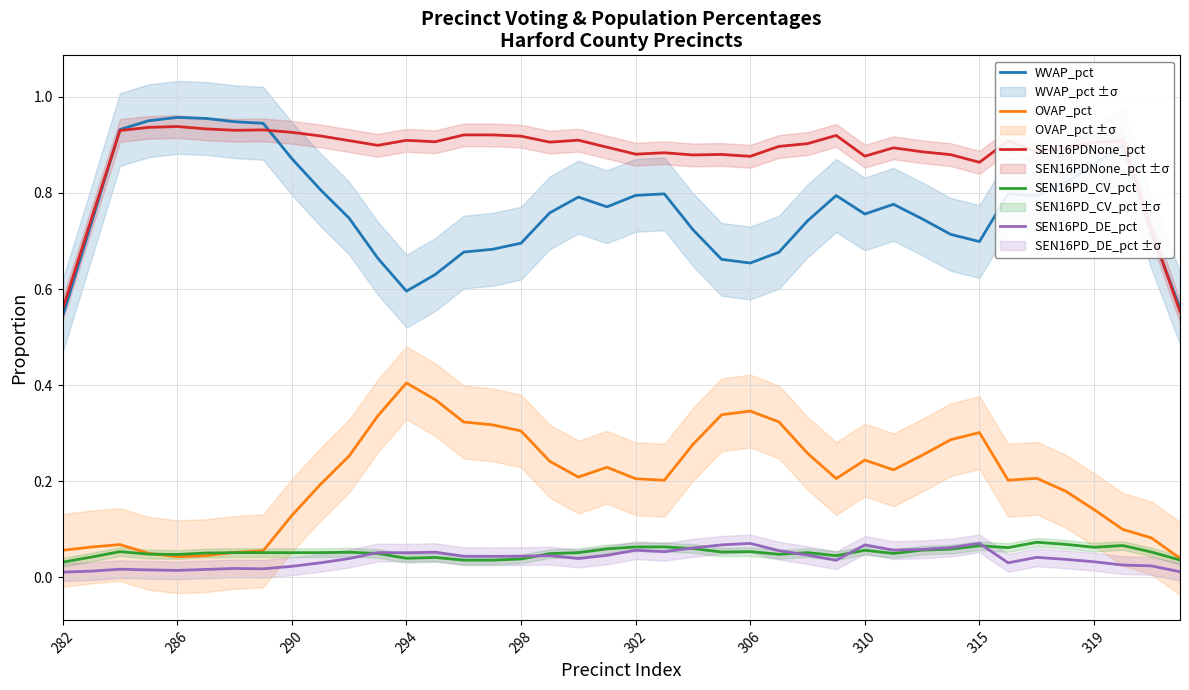

List the series in order of their peak value, highest first.

WVAP_pct, SEN16PDNone_pct, OVAP_pct, SEN16PD_CV_pct, SEN16PD_DE_pct